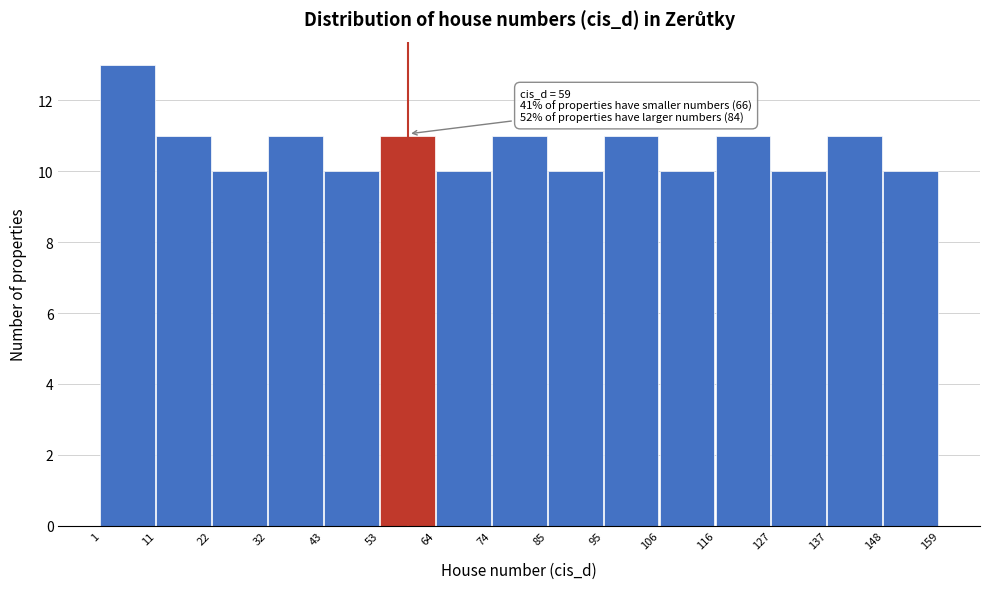

Which range on the x-axis has the tallest bar?

1 to 11